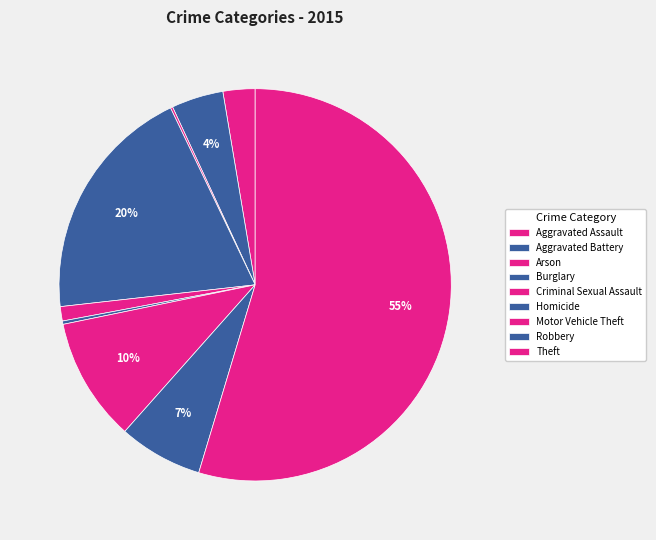

True or false: Motor Vehicle Theft accounts for 22% of the total.

False